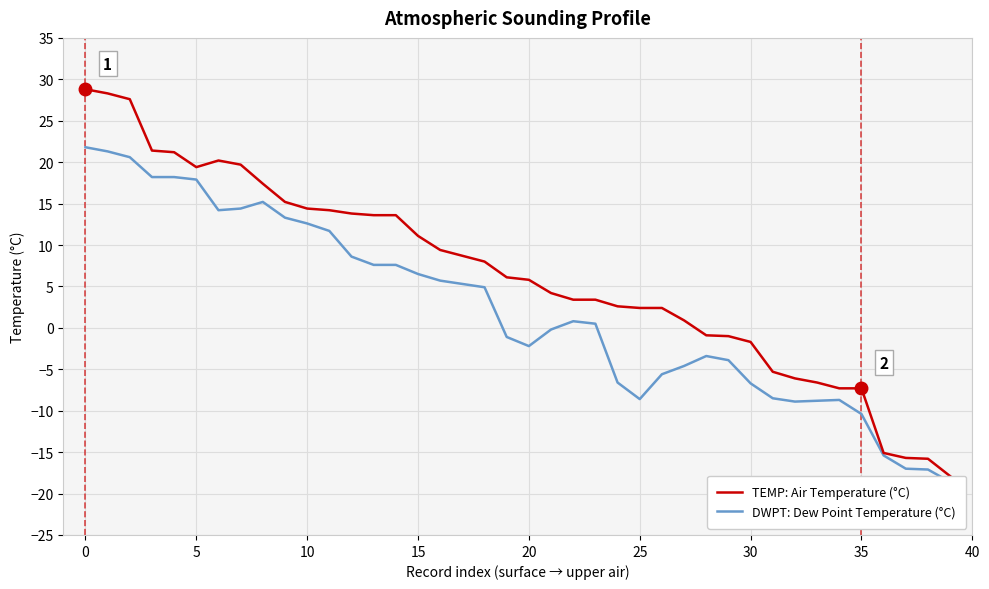

At how many categories does at least one series exceed 8?

18